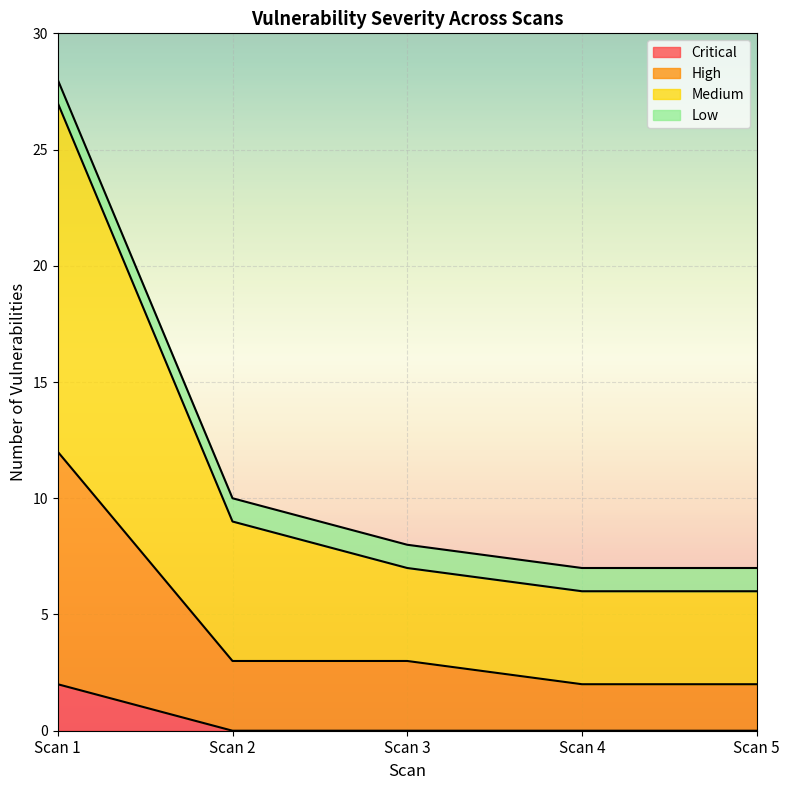

What is the maximum value shown in the chart?

27